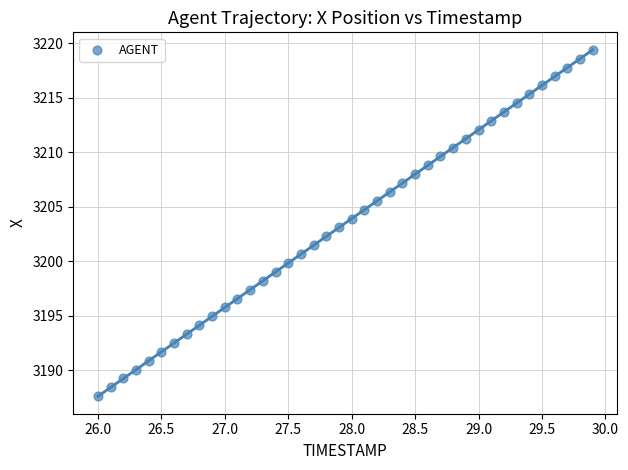

What is the range of X values (max minus min)?

3.9